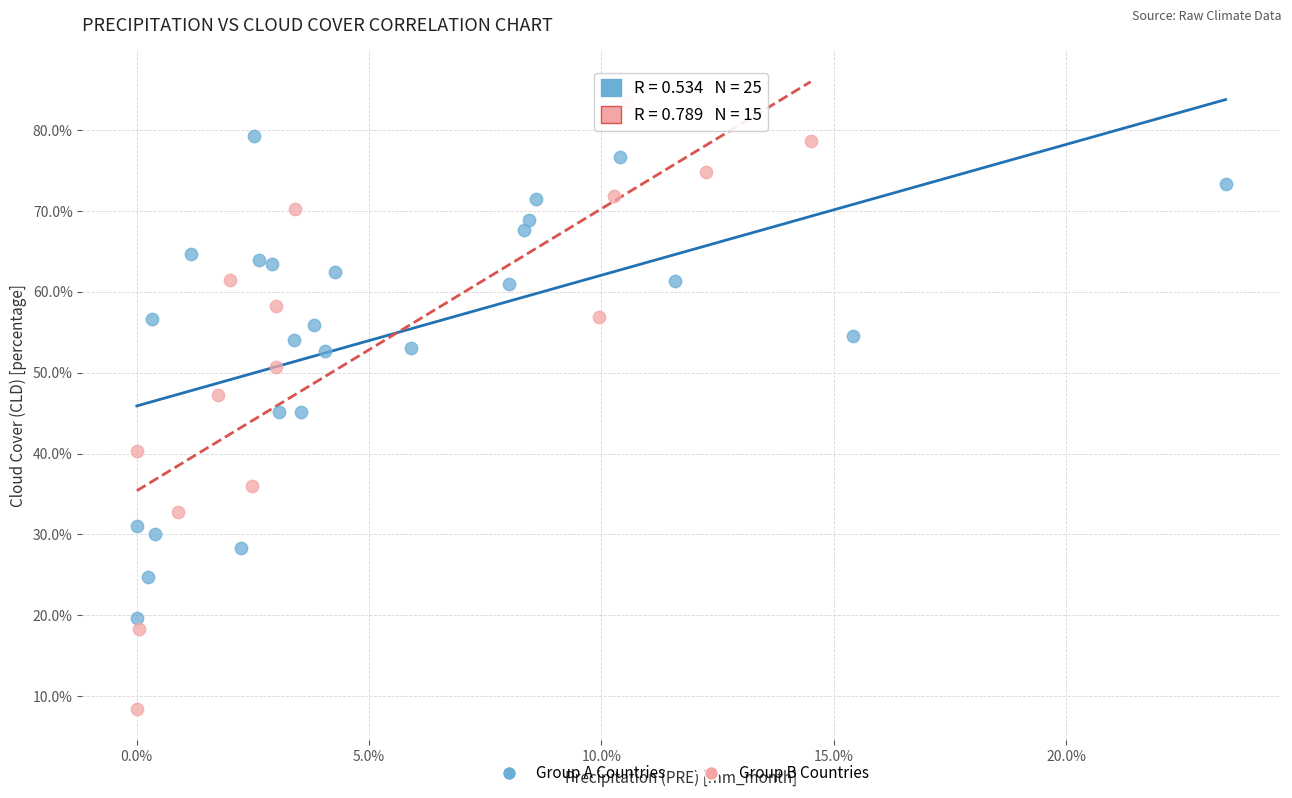

What are all the series names shown in the legend?

Group A Countries, Group B Countries